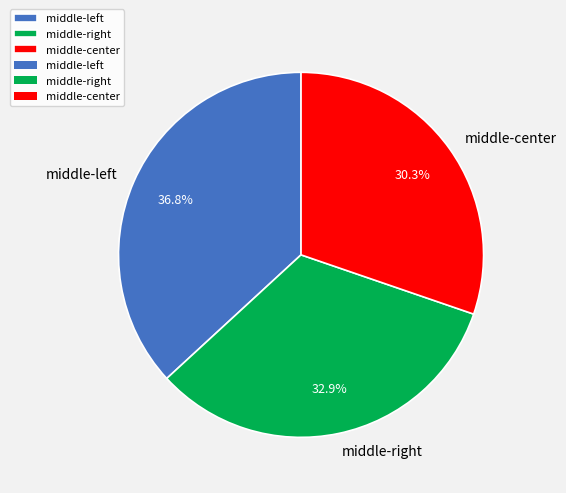

To the nearest percent, what is the average slice percentage?

33%